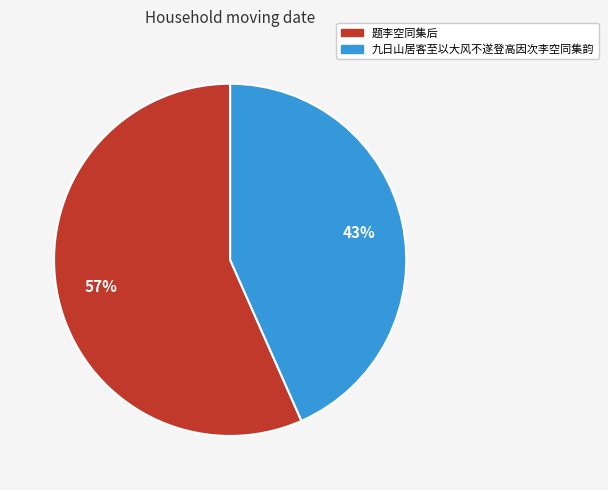

Count the number of slices in the pie.

2